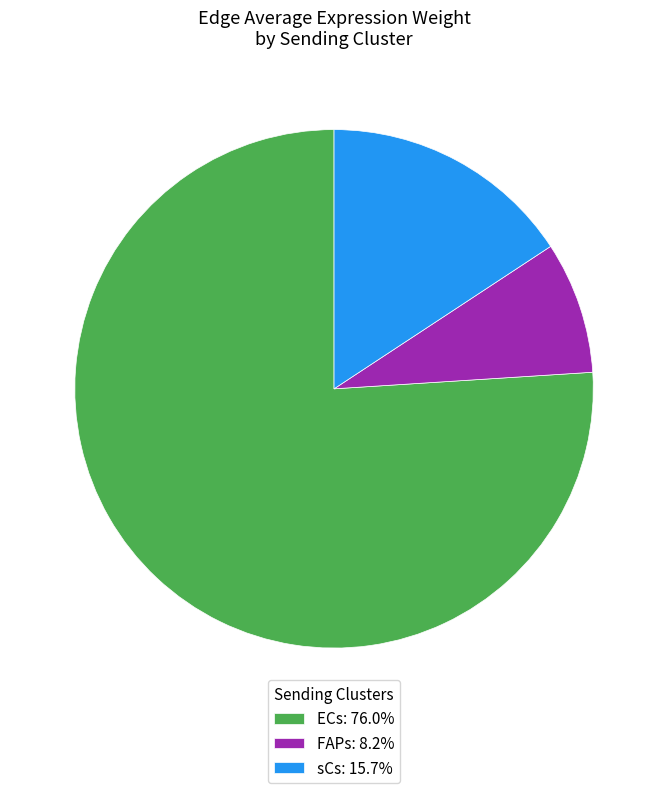

What is the ratio of the value at ECs: 76.0% to the value at sCs: 15.7%?

4.8